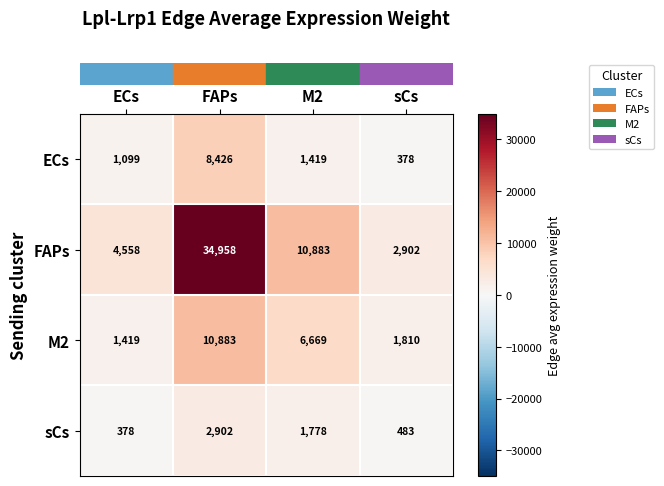

Between ECs and FAPs, which series saw the biggest shift?

FAPs